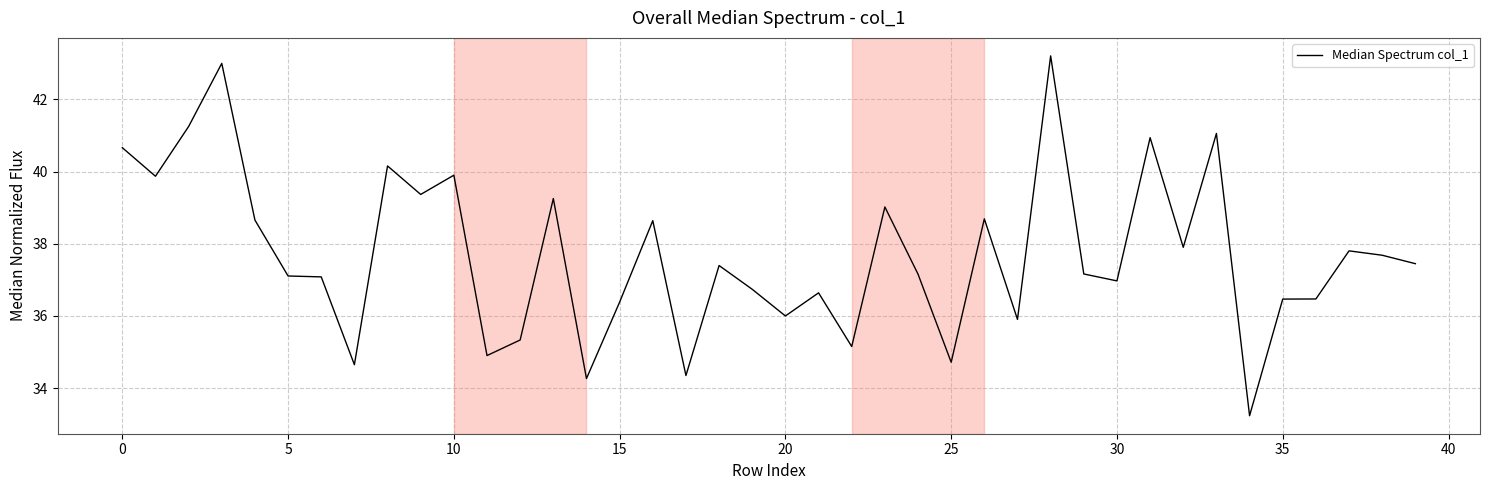

What is the difference between the maximum and minimum values?

10.0